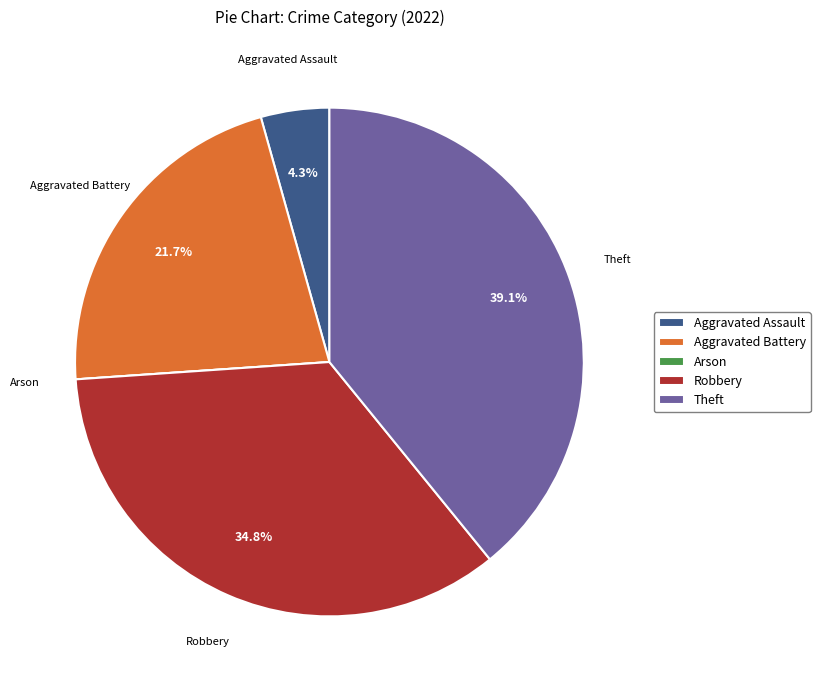

What is the total percentage of Aggravated Battery and Theft?

60.9%